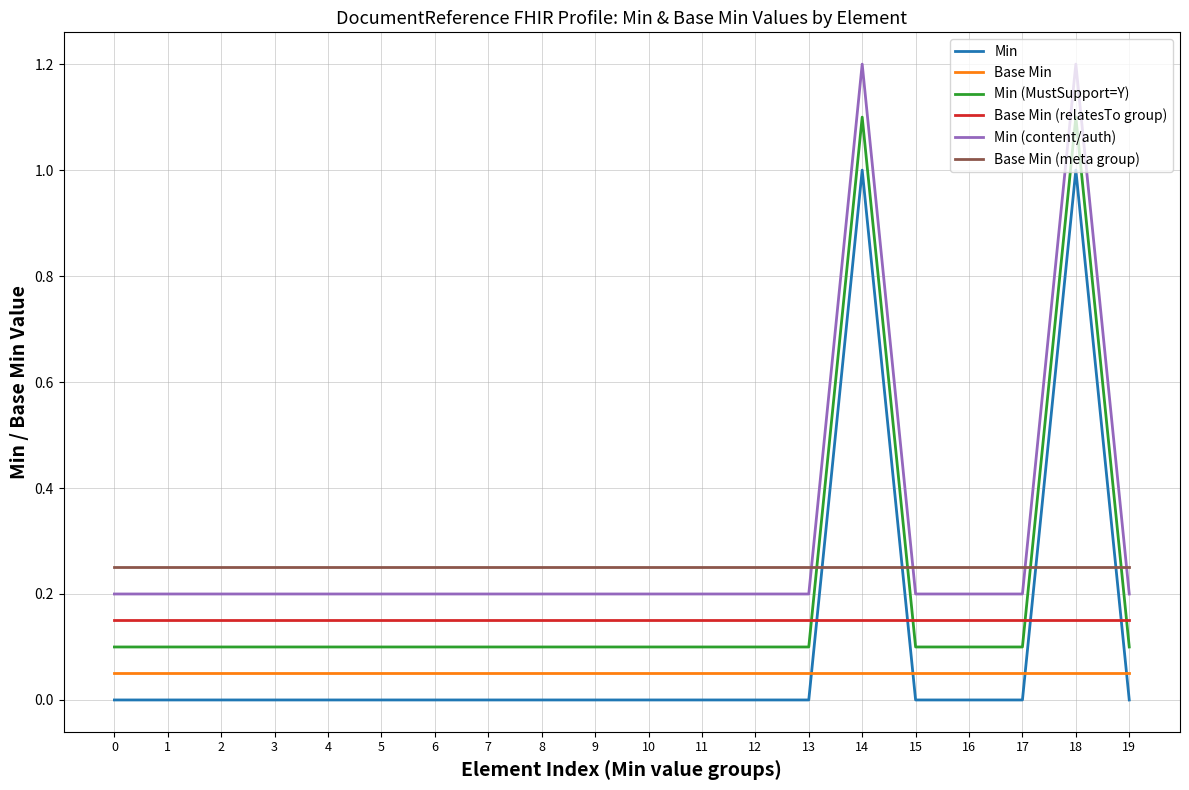

At 14, list the series in order from largest to smallest.

Min (content/auth), Min (MustSupport=Y), Min, Base Min (meta group), Base Min (relatesTo group), Base Min